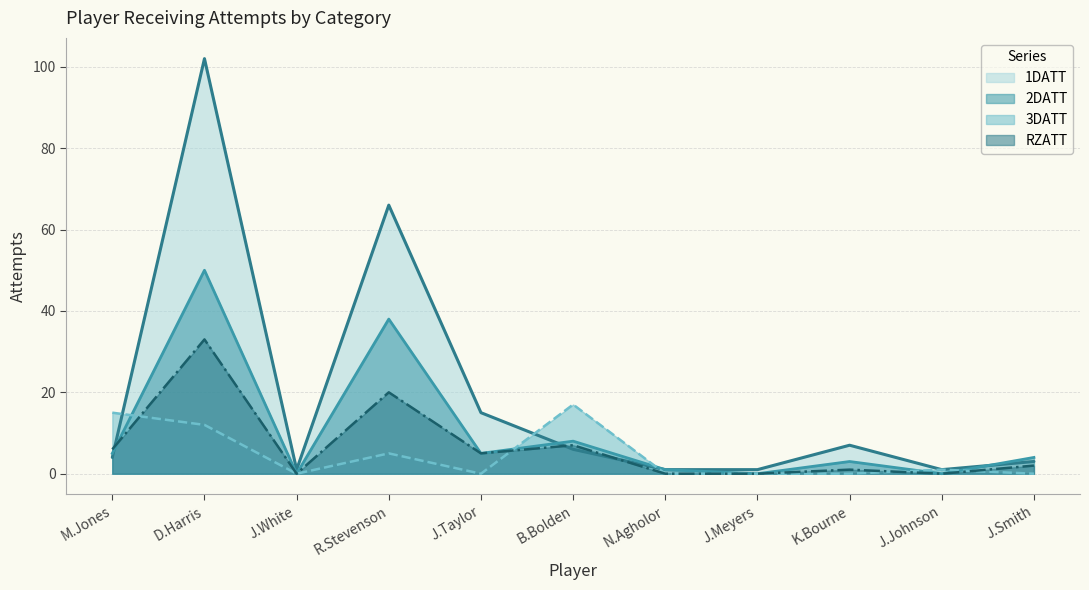

How many categories are shown in the chart?

11